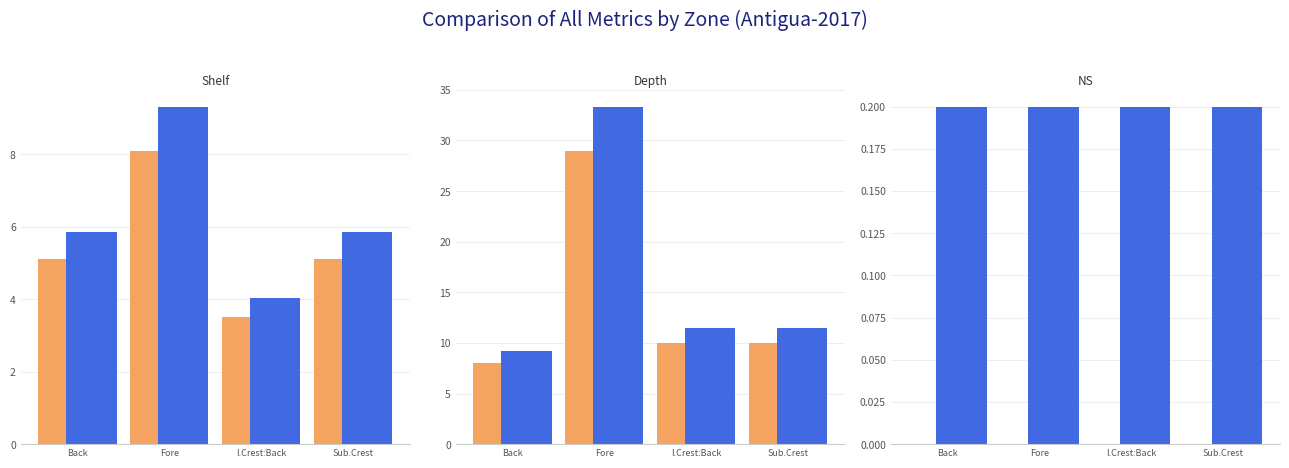

Which series has the largest range (max minus min)?

Depth (alt)